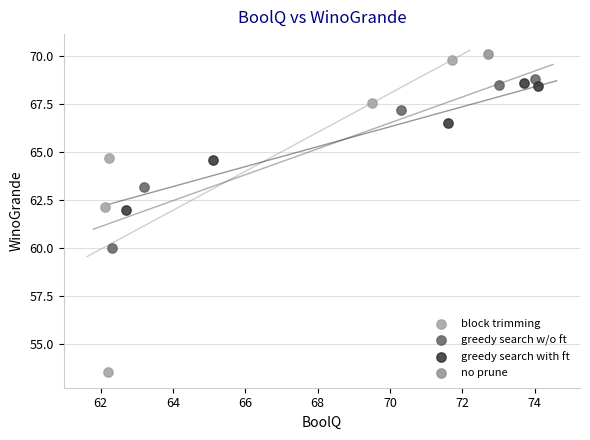

Which series reaches the minimum Y coordinate?

block trimming